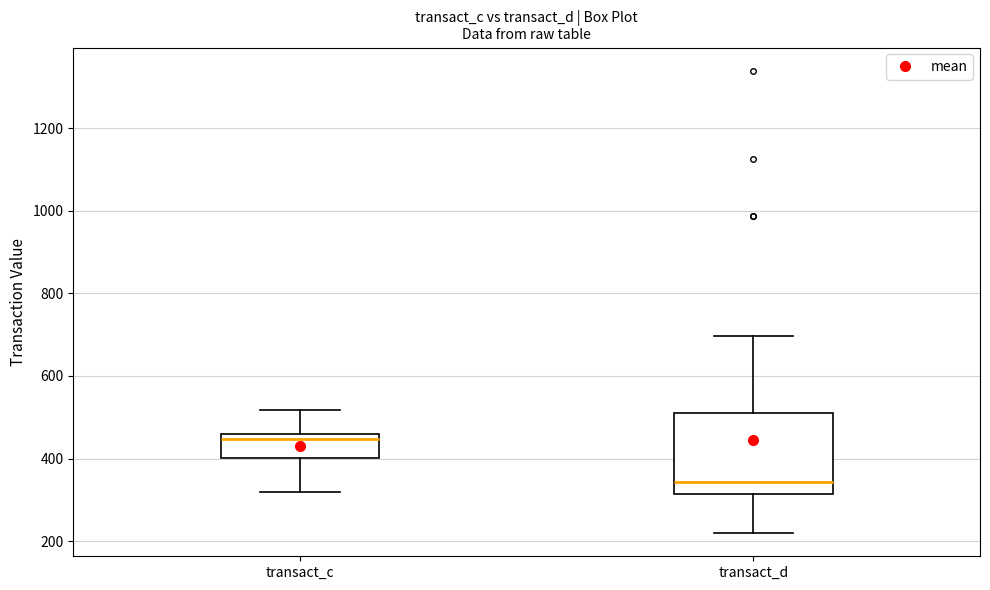

Reading left to right, read every box against the y-axis: the position of its median line, the range the box covers, and the ends of its whiskers. The values are not printed on the chart, so give them approximately, as read against the axis.

transact_c: median 440, box 400 to 460, whiskers 320 to 520
transact_d: median 340, box 320 to 520, whiskers 220 to 700